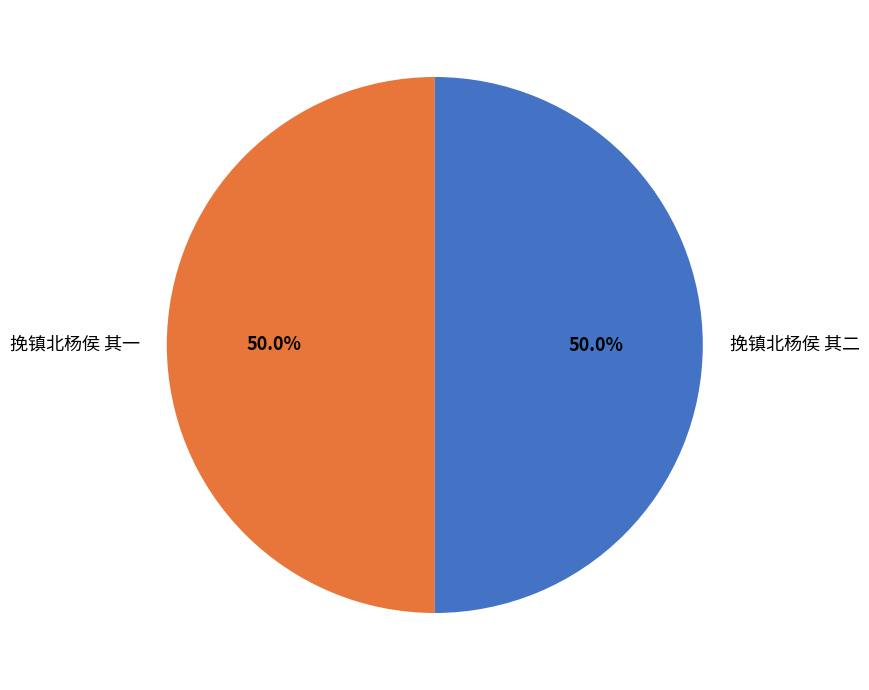

To the nearest percent, what percentage of the pie is 挽镇北杨侯 其二?

50%